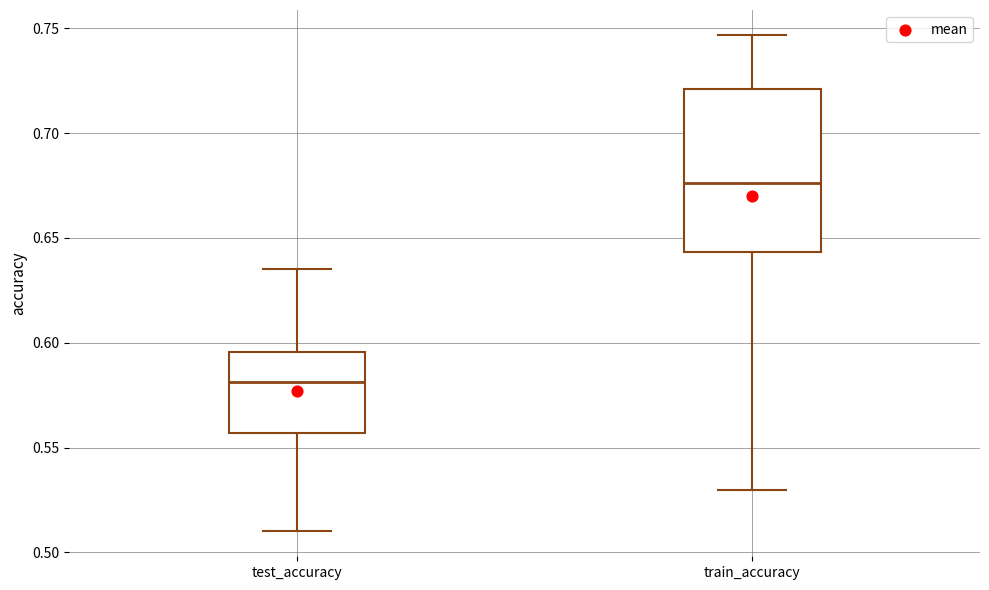

Which box has the lowest median line?

test_accuracy